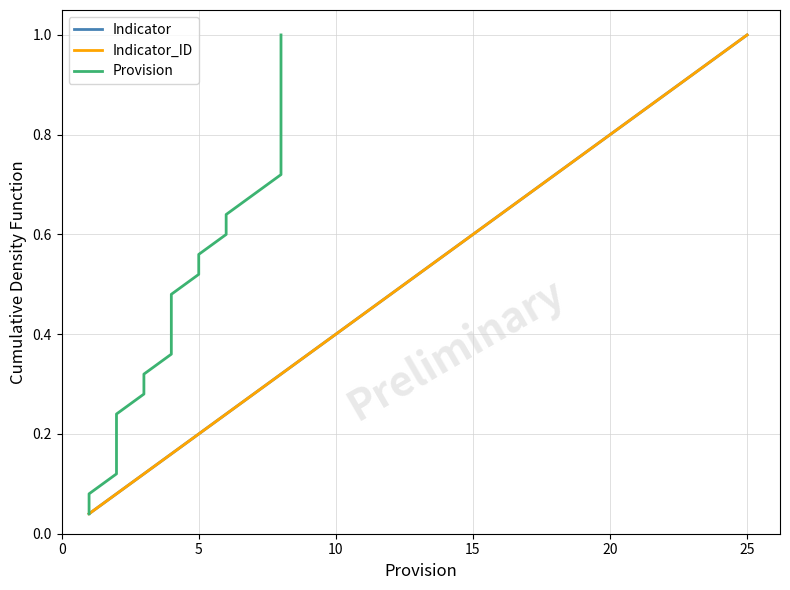

True or false: Provision has more than 1 points higher than both neighbors.

False